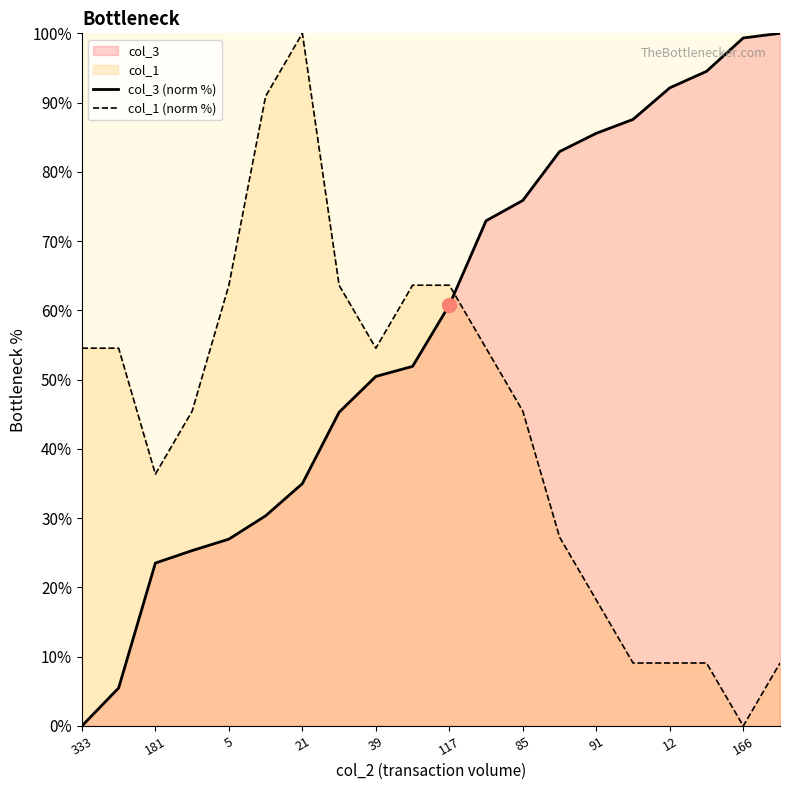

How many values in the col_1 series exceed 54?

10